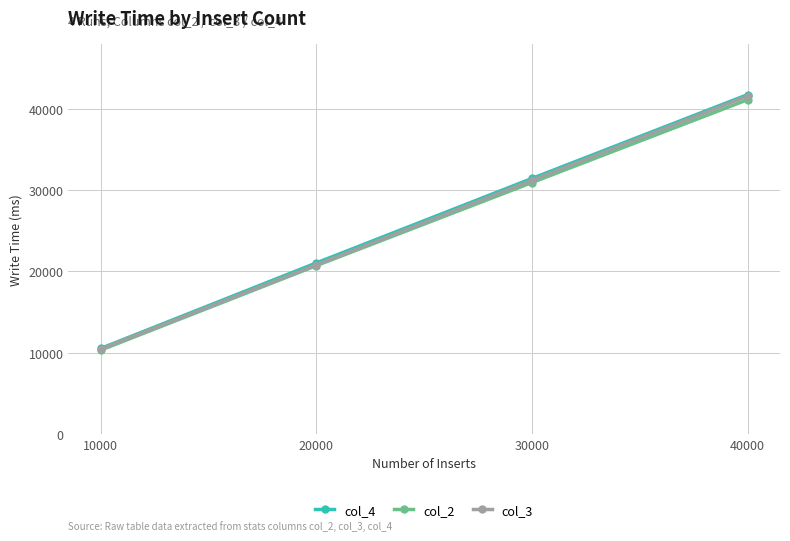

What is the value of the col_3 point at the 3rd from the left?

31207